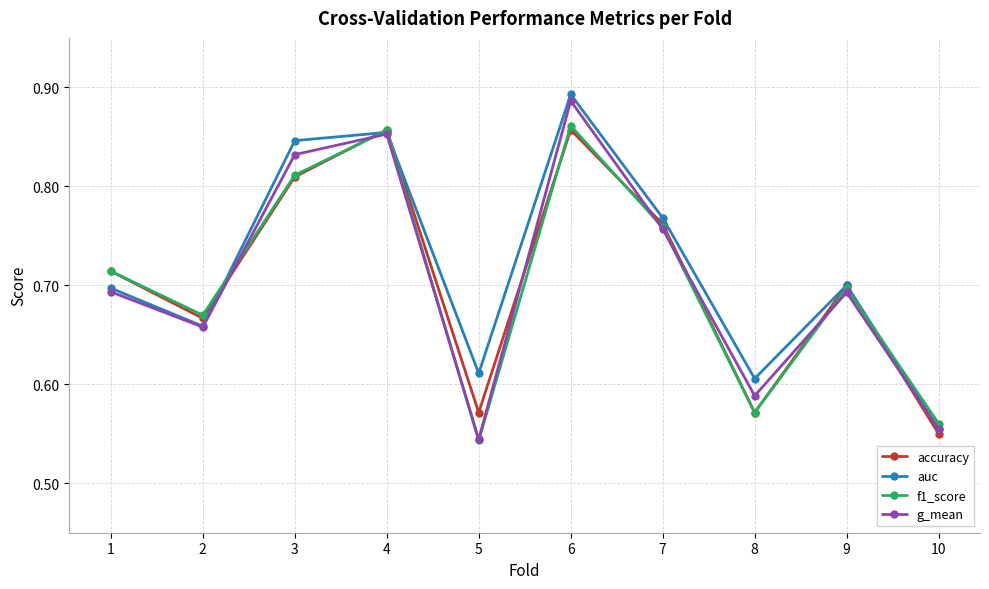

What is the sum of all g_mean values?

7.1